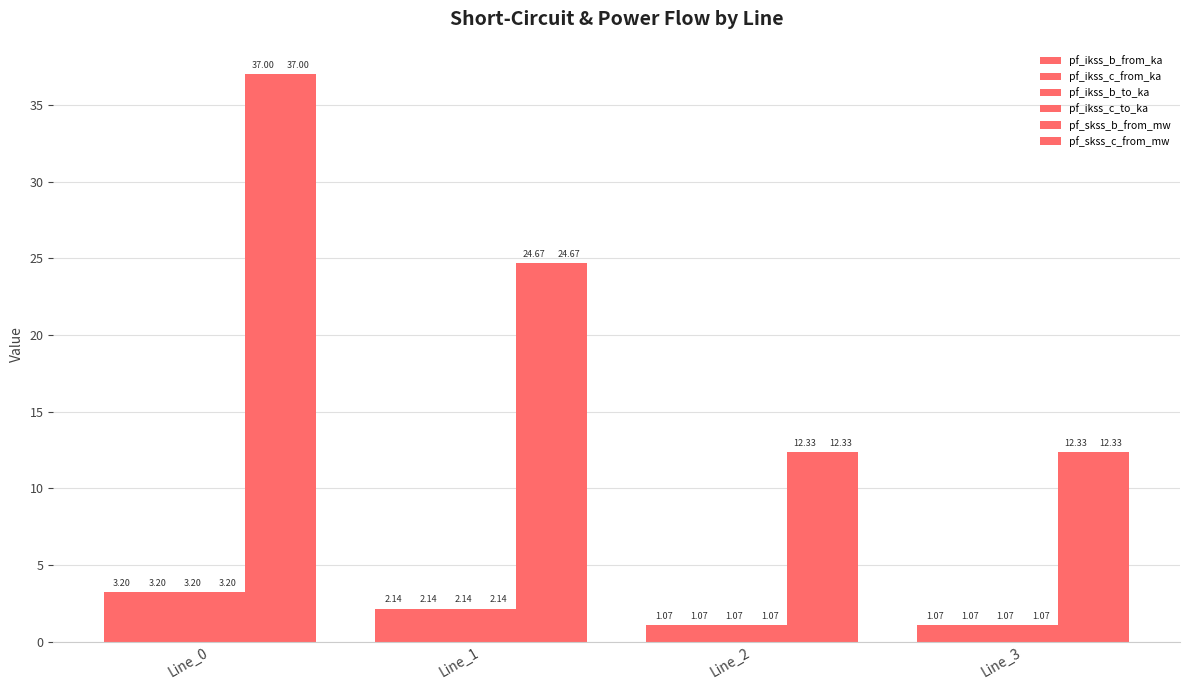

Rank the series at Line_1 from lowest to highest value.

pf_ikss_b_from_ka, pf_ikss_c_from_ka, pf_ikss_c_to_ka, pf_ikss_b_to_ka, pf_skss_b_from_mw, pf_skss_c_from_mw